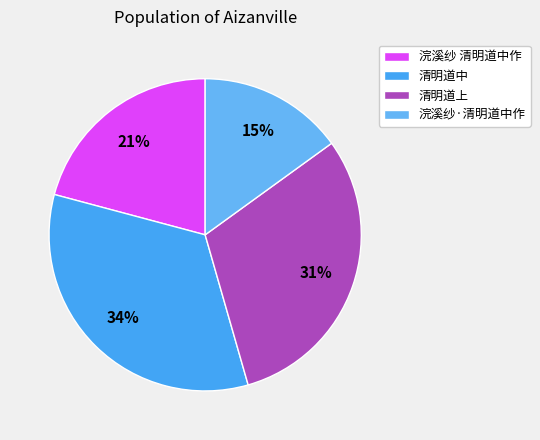

To the nearest percent, what portion does 清明道中 represent?

34%